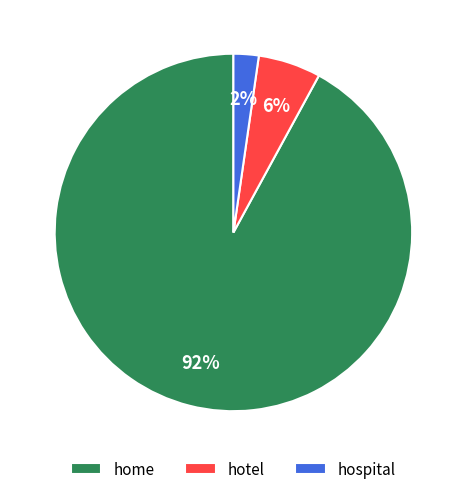

Is the sum of home and hotel greater than half?

Yes